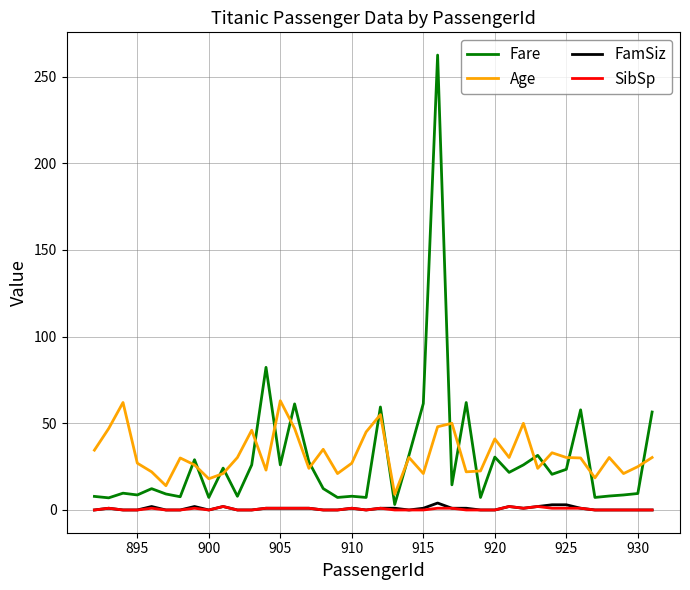

What are all the series names shown in the legend?

Fare, Age, FamSiz, SibSp